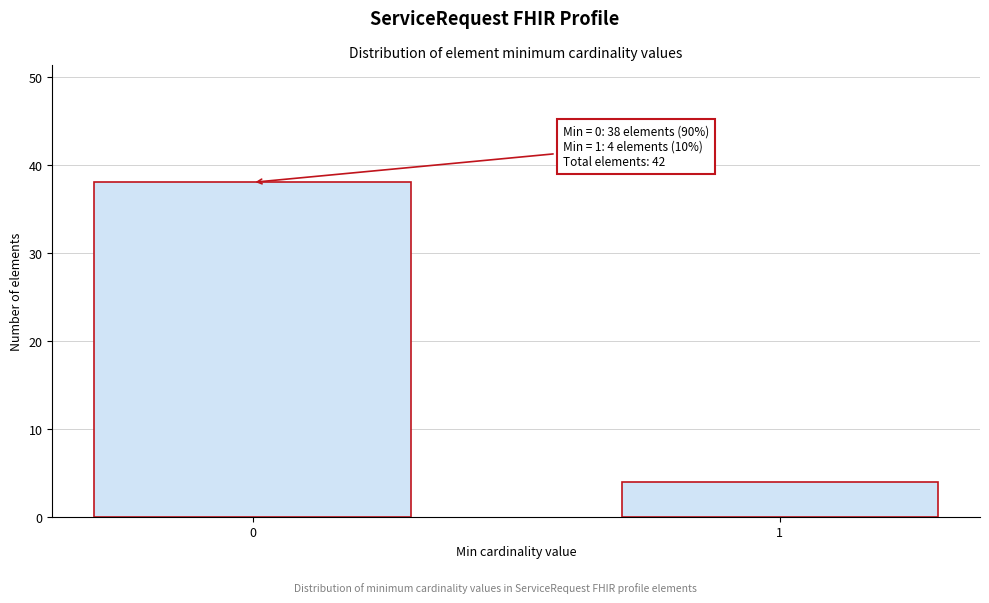

Reading left to right, list all the values displayed in this chart.

38	4